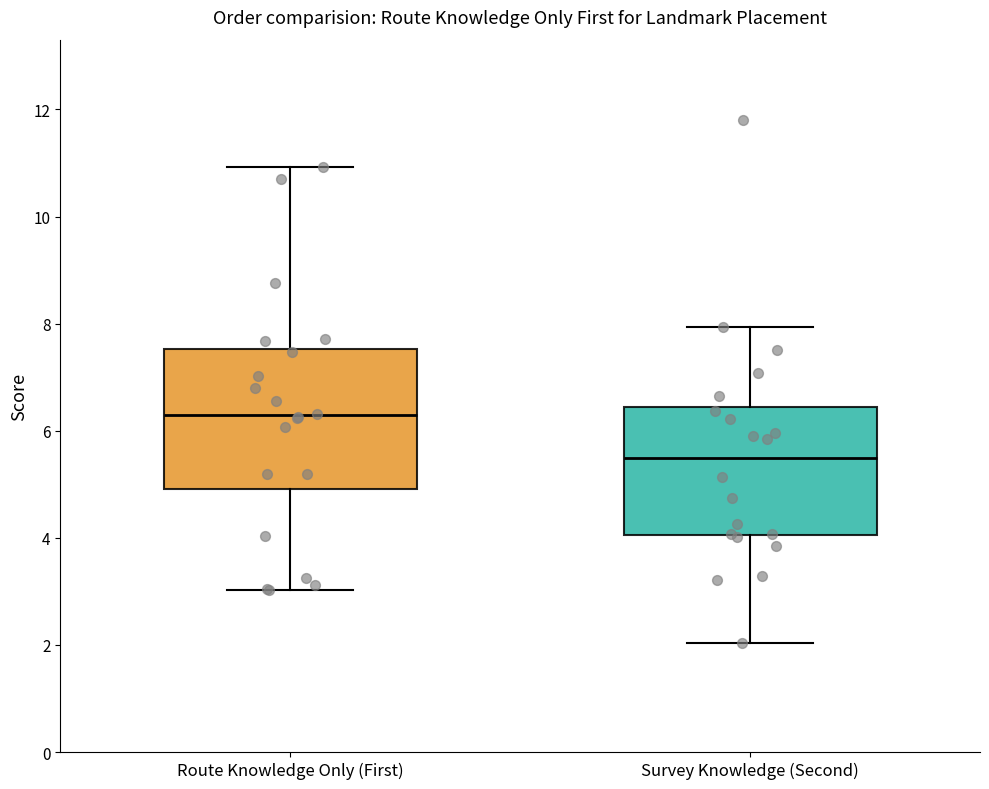

Which box is the tallest, from its lower edge to its upper edge?

Route Knowledge Only (First)